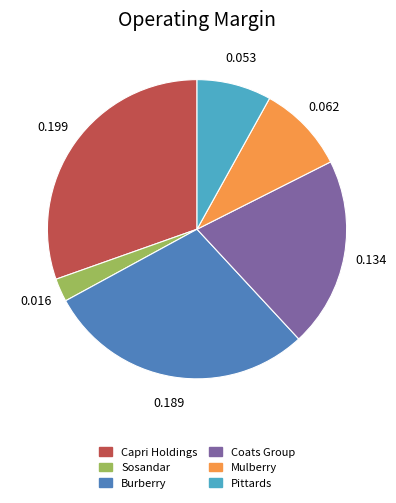

Is there any slice that represents more than half of the pie?

No